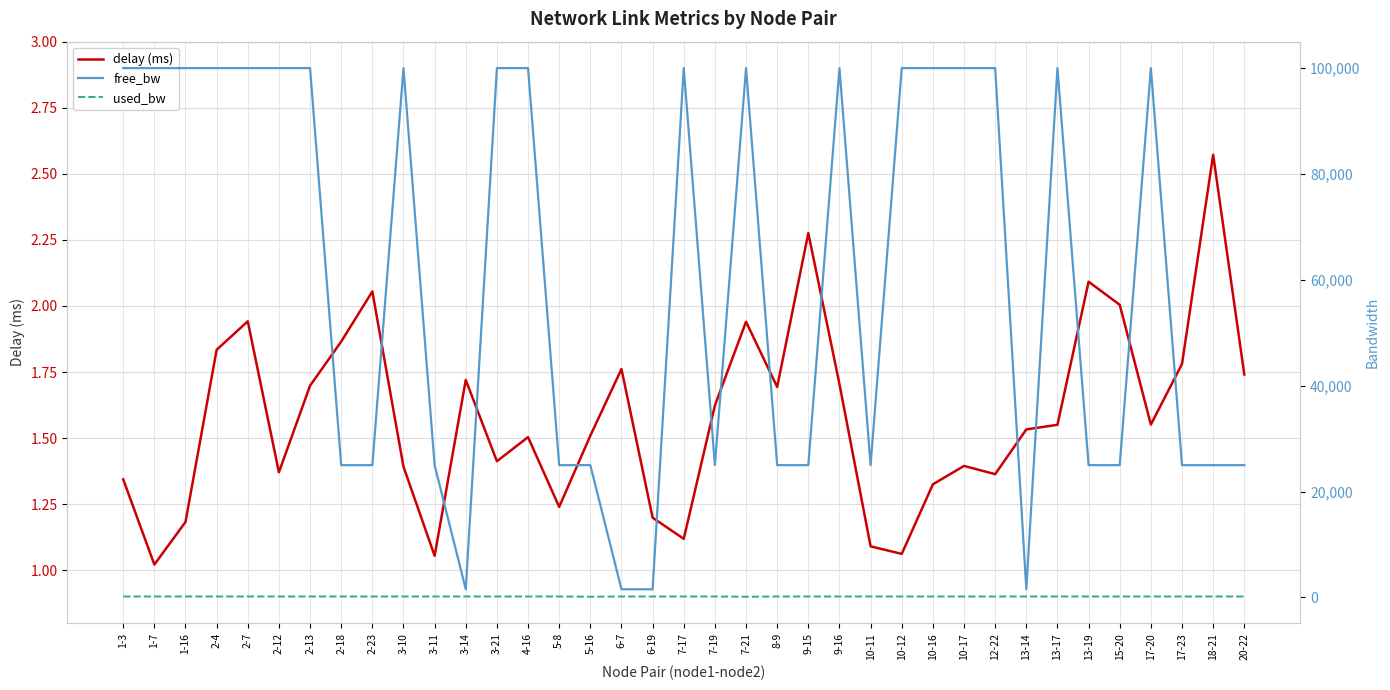

How many lines are shown in the chart?

3